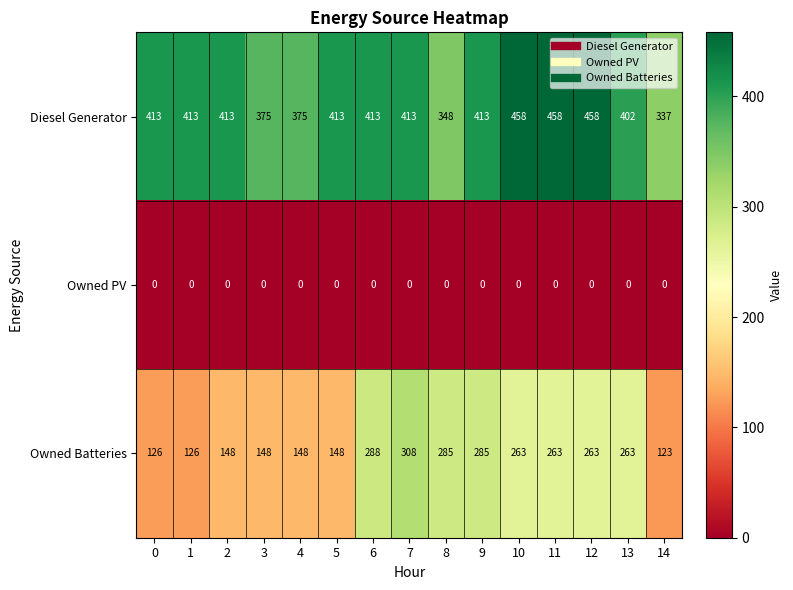

Rank the series at 0 from lowest to highest value.

Owned PV, Owned Batteries, Diesel Generator